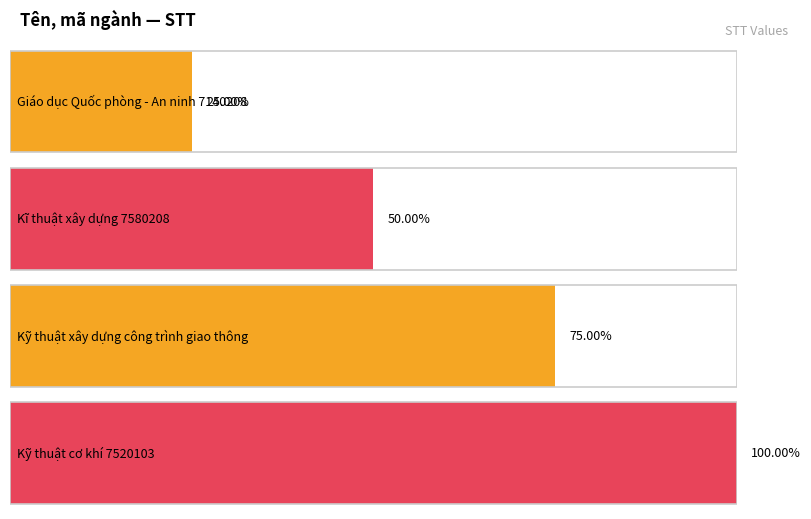

Rank the categories by value from highest to lowest.

Kỹ thuật cơ khí 7520103, Kỹ thuật xây dựng công trình giao thông, Kĩ thuật xây dựng 7580208, Giáo dục Quốc phòng - An ninh 7140208